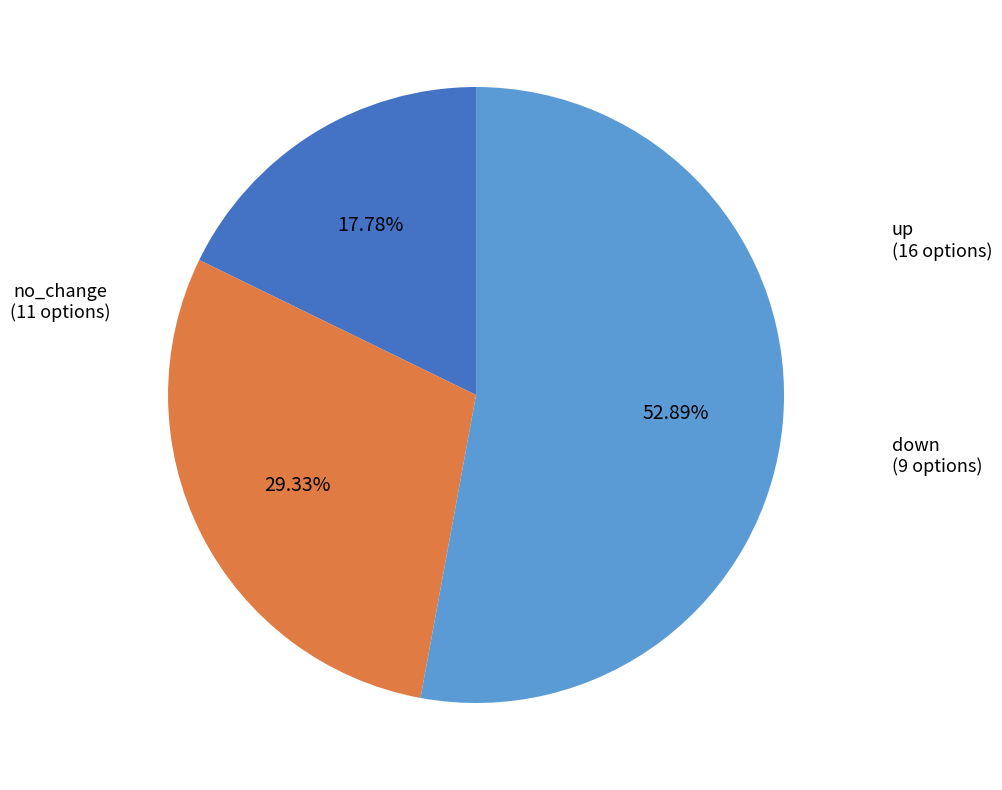

Does any single category account for the majority?

Yes